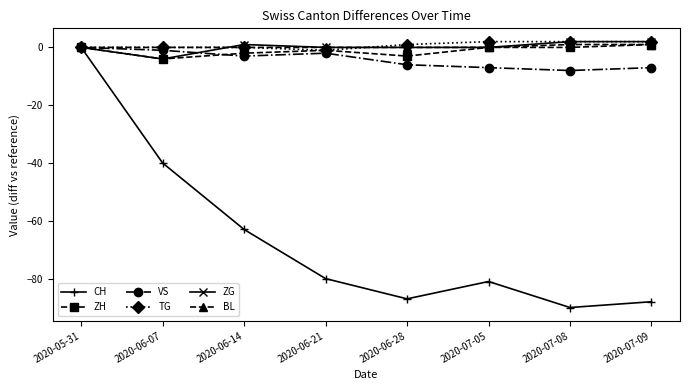

How many categories are shown in the chart?

8